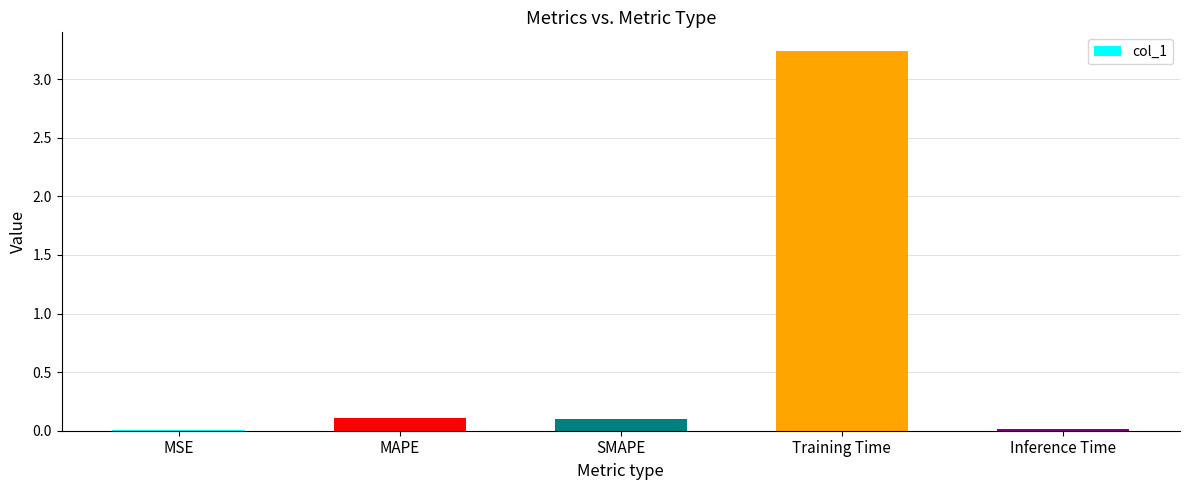

True or false: the data shows 0.1 at MAPE.

True